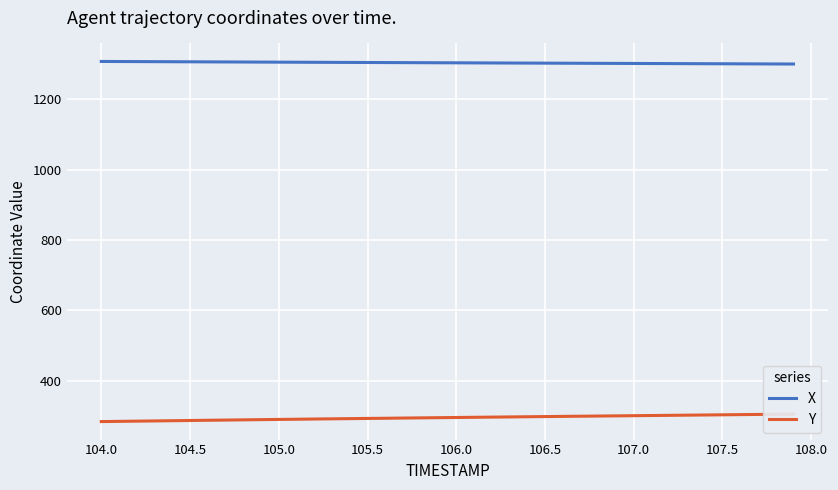

List the series in order of their overall mean, lowest first.

Y, X